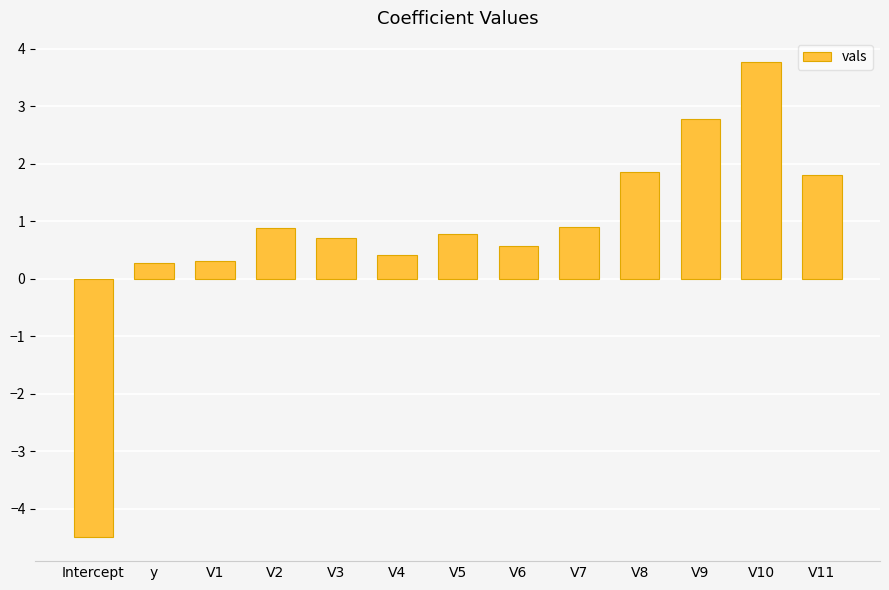

What is the minimum value shown in the chart?

-4.5